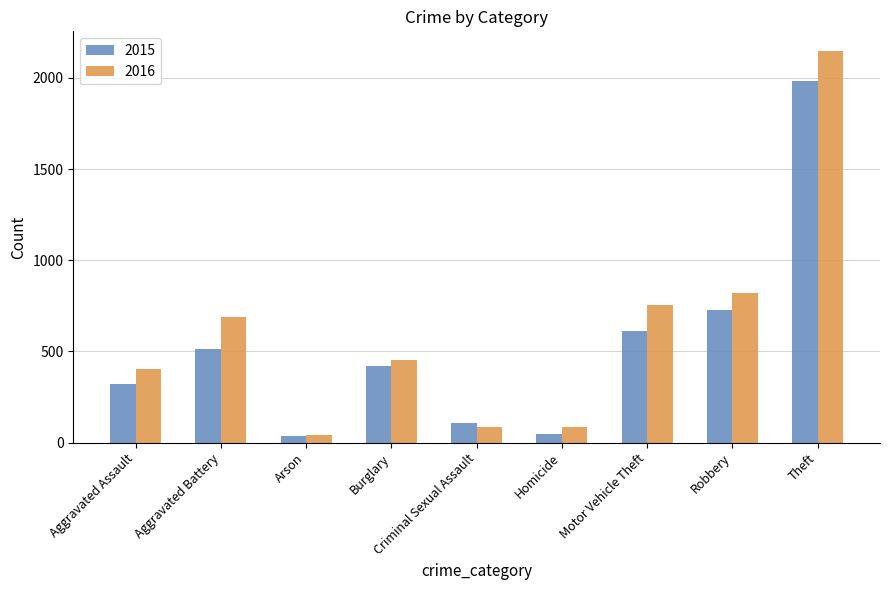

What is the difference between the 2015 values at Motor Vehicle Theft and Robbery?

112